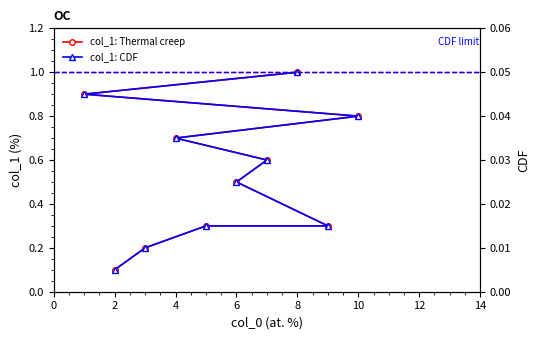

The value at 6 is 0.8. True or false?

False